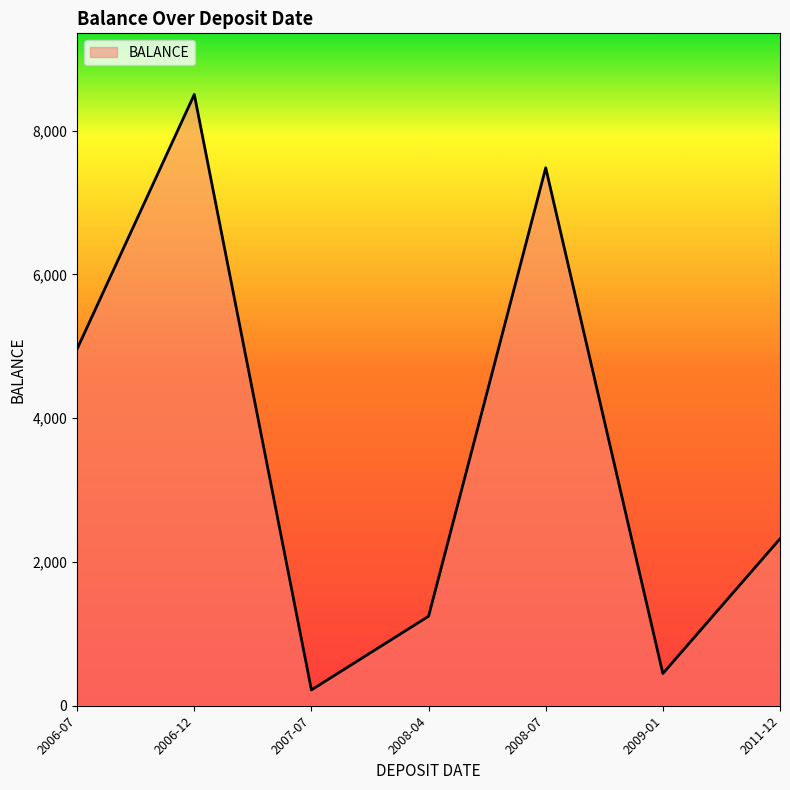

Where is the first local minimum?

2007-07